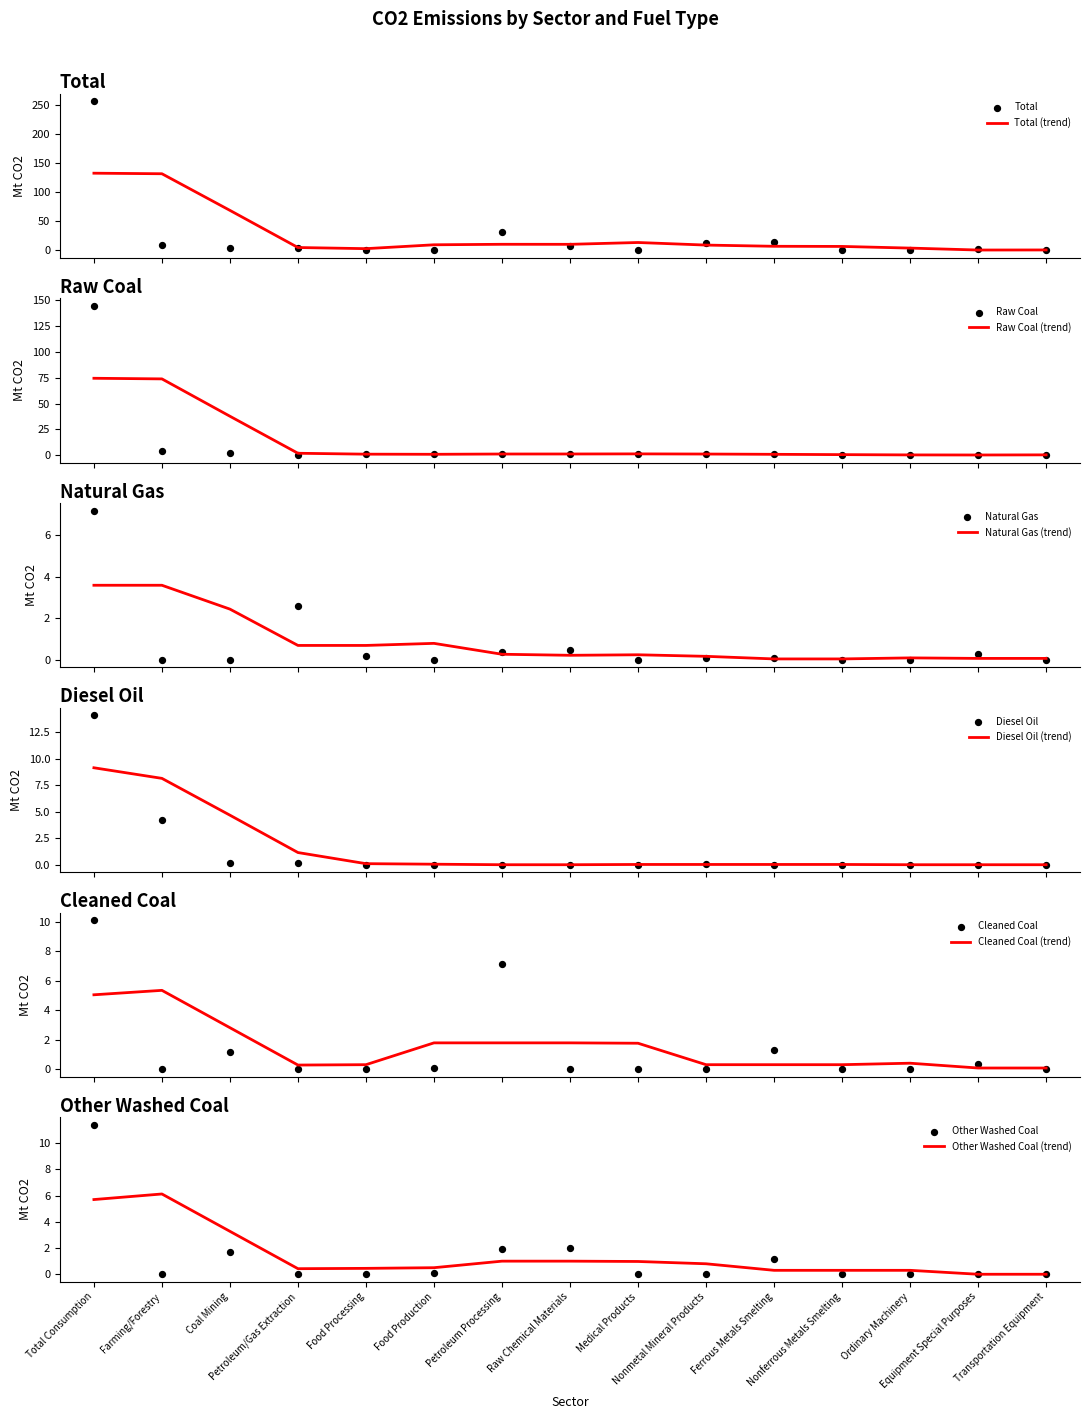

Which series reaches the maximum Y coordinate?

Total